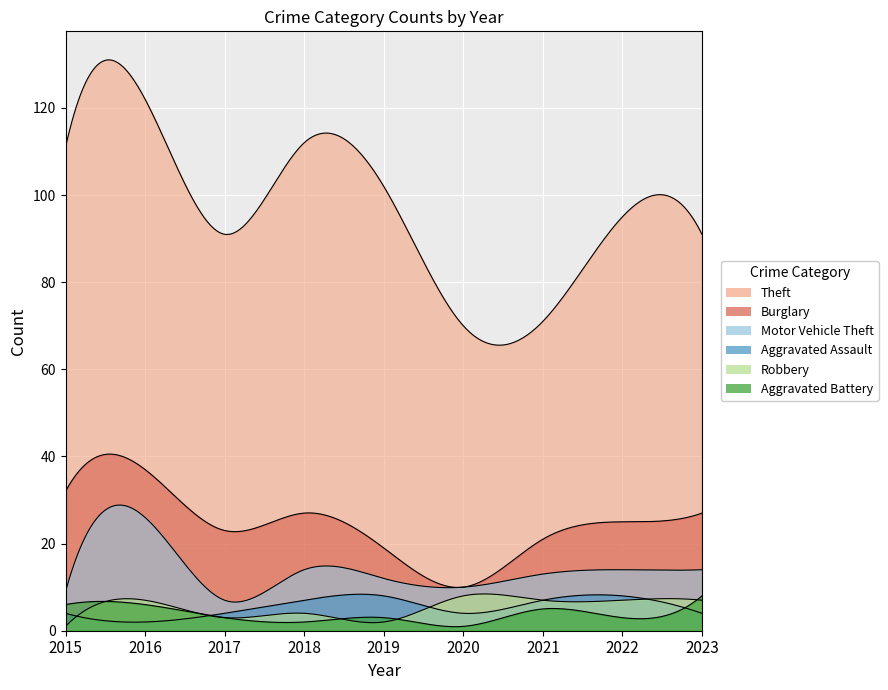

Rank the series at 2017 from lowest to highest value.

Robbery, Aggravated Battery, Aggravated Assault, Motor Vehicle Theft, Burglary, Theft